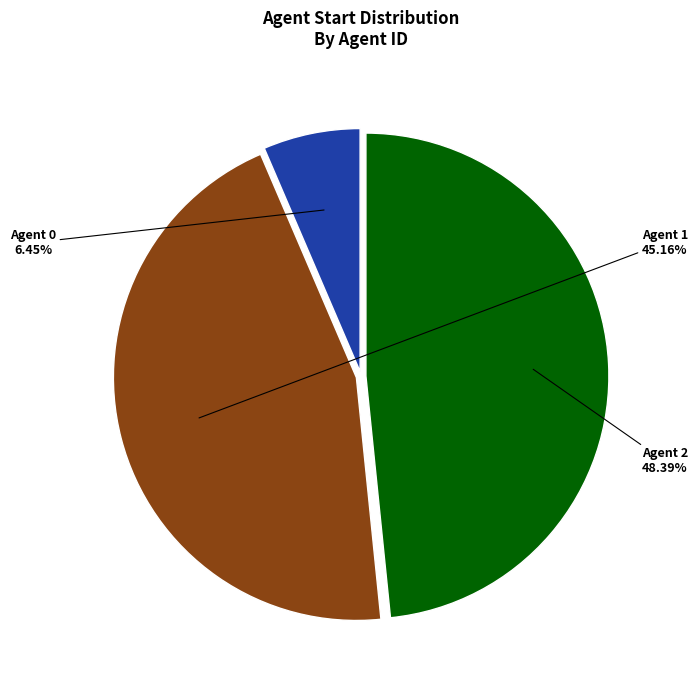

Do Agent 2 and Agent 1 together represent more than half of the pie?

Yes